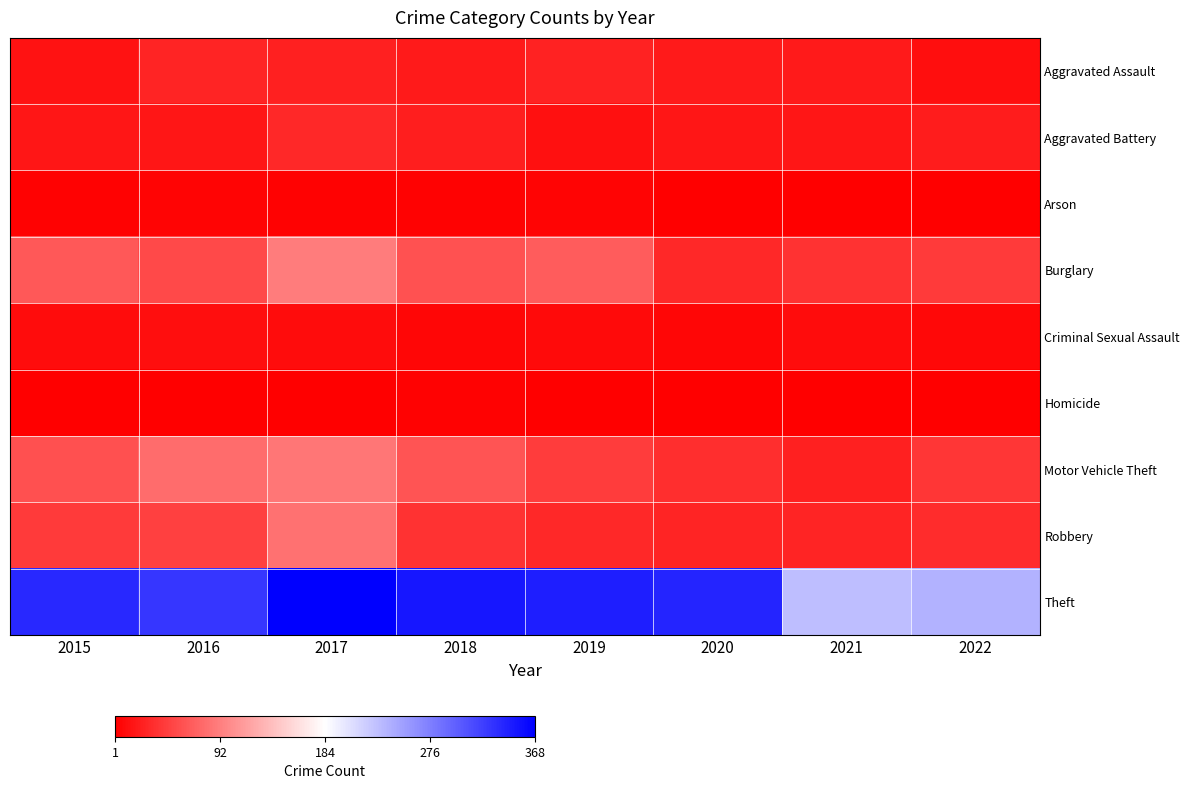

At which category is the sum across all series the highest?

2017